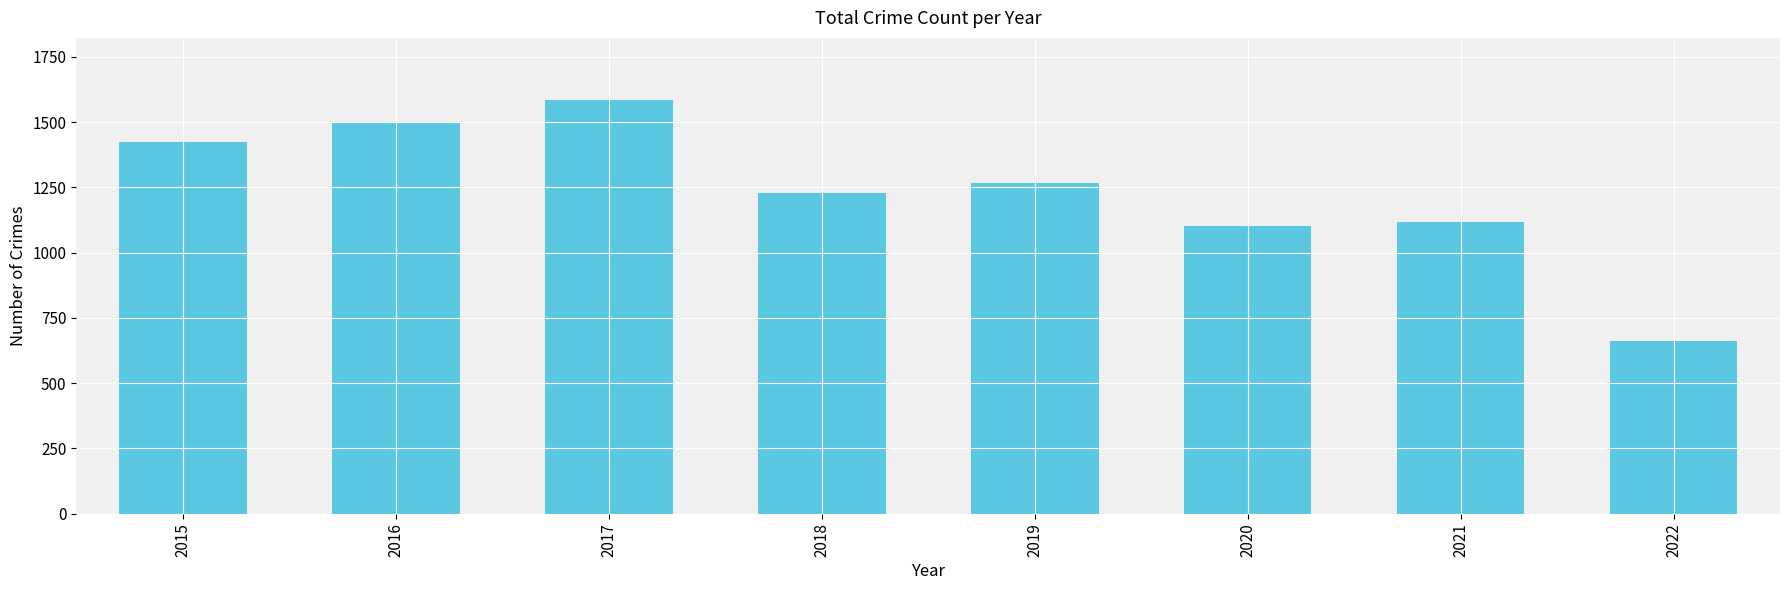

What is the difference between the maximum and second lowest values?

481